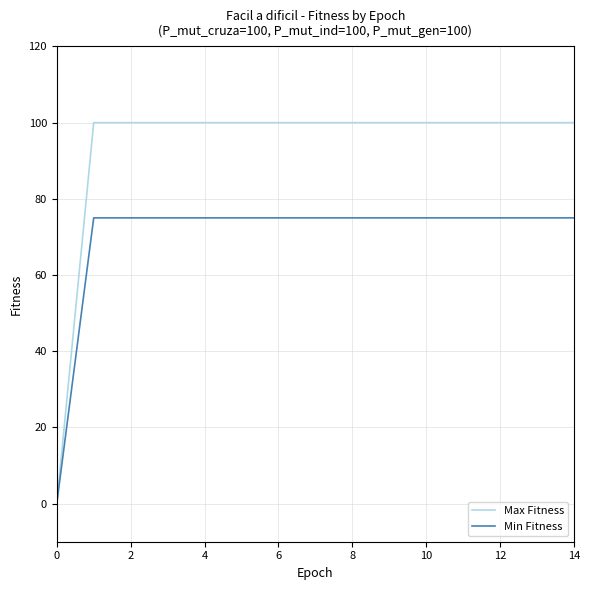

Which series has the largest total across all categories?

Max Fitness